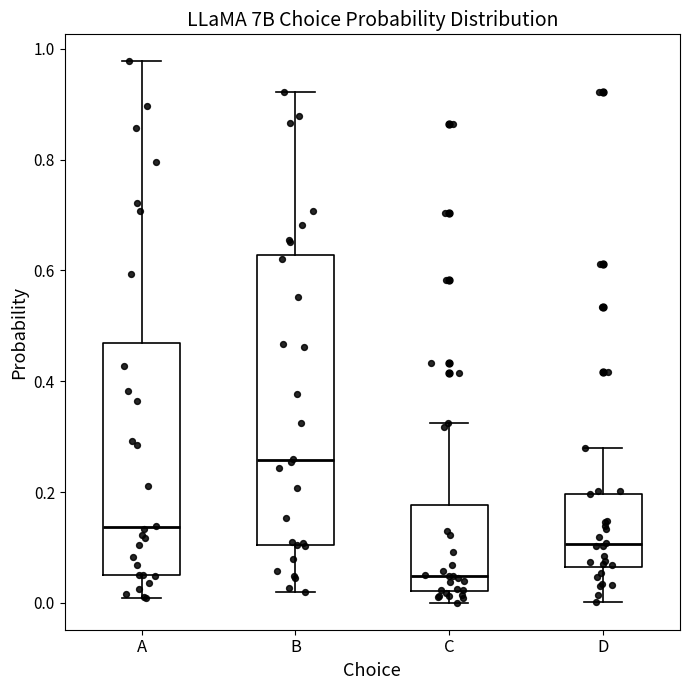

Reading left to right, read every box against the y-axis: the position of its median line, the range the box covers, and the ends of its whiskers. The values are not printed on the chart, so give them approximately, as read against the axis.

A: median 0.14, box 0.06 to 0.46, whiskers 0.00 to 0.98
B: median 0.26, box 0.10 to 0.62, whiskers 0.02 to 0.92
C: median 0.04, box 0.02 to 0.18, whiskers 0.00 to 0.32
D: median 0.10, box 0.06 to 0.20, whiskers 0.00 to 0.28